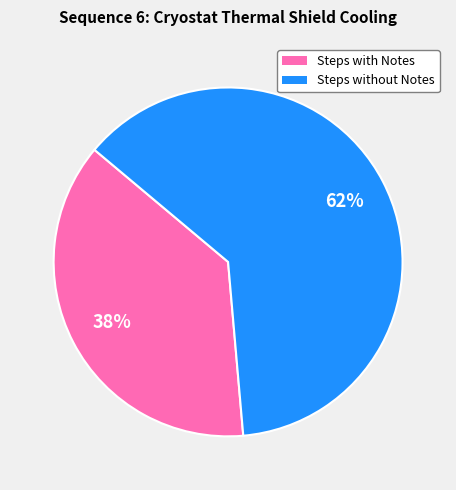

Does any single category account for the majority?

Yes